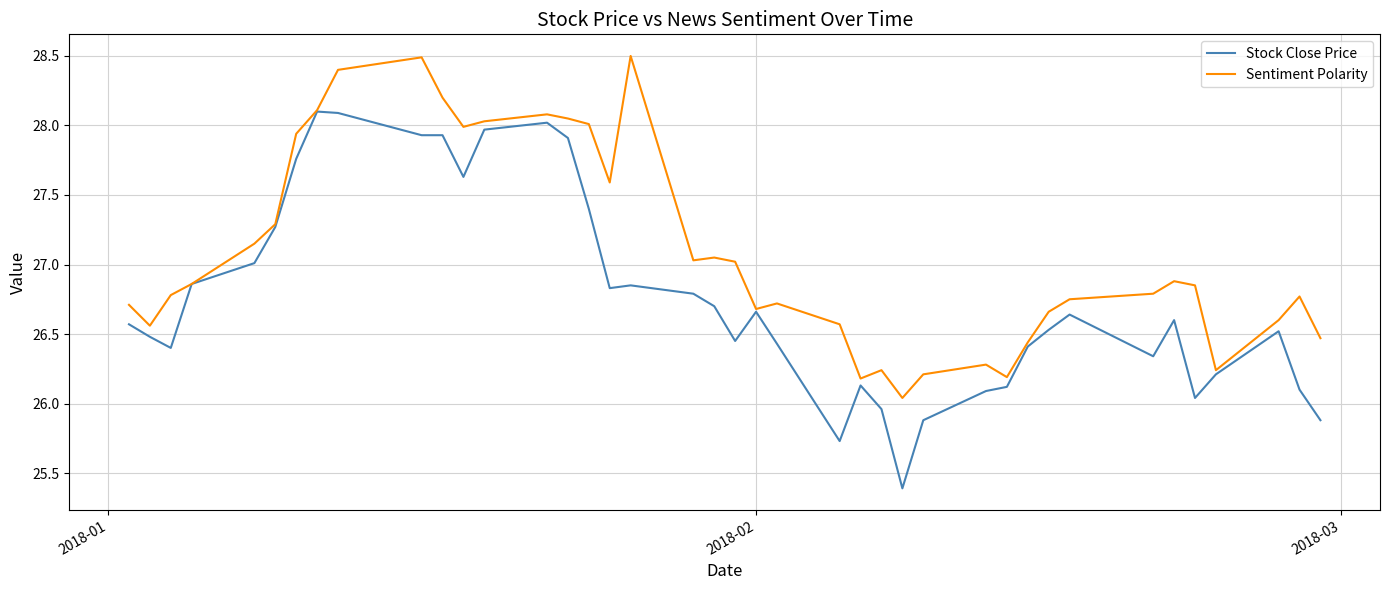

Which series has the largest total across all categories?

Sentiment Polarity